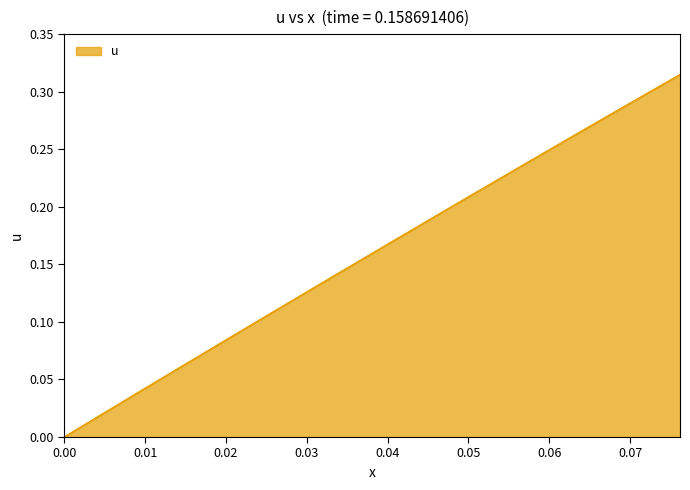

How many values are above zero?

39